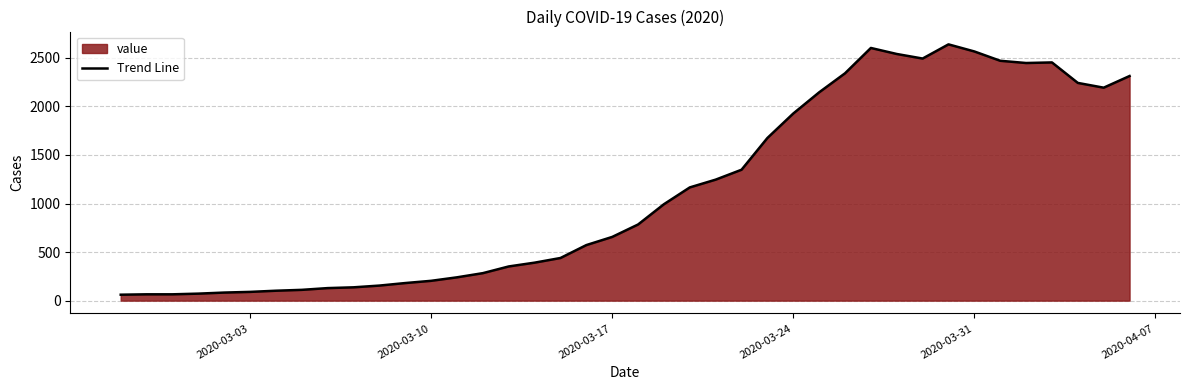

Does the chart display data point markers on the line(s)?

No